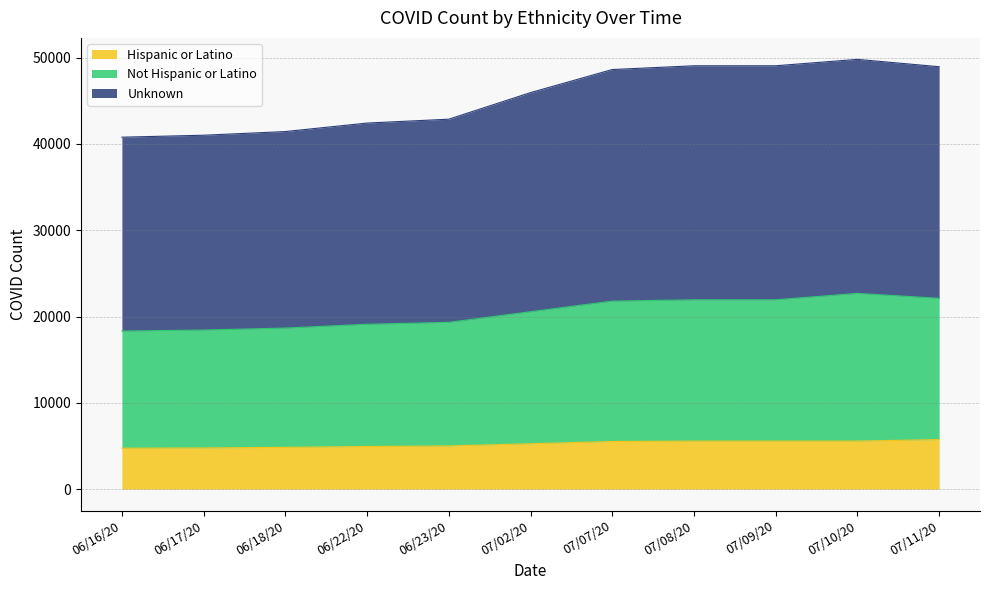

What is the total value across all series at 07/09/20?

49063